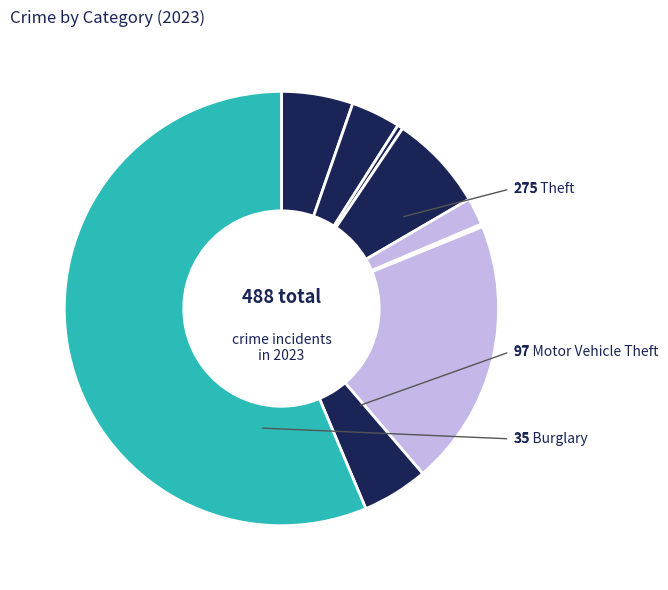

Rank the categories by value from lowest to highest.

Homicide, Arson, Criminal Sexual Assault, Aggravated Battery, Robbery, Aggravated Assault, Burglary, Motor Vehicle Theft, Theft